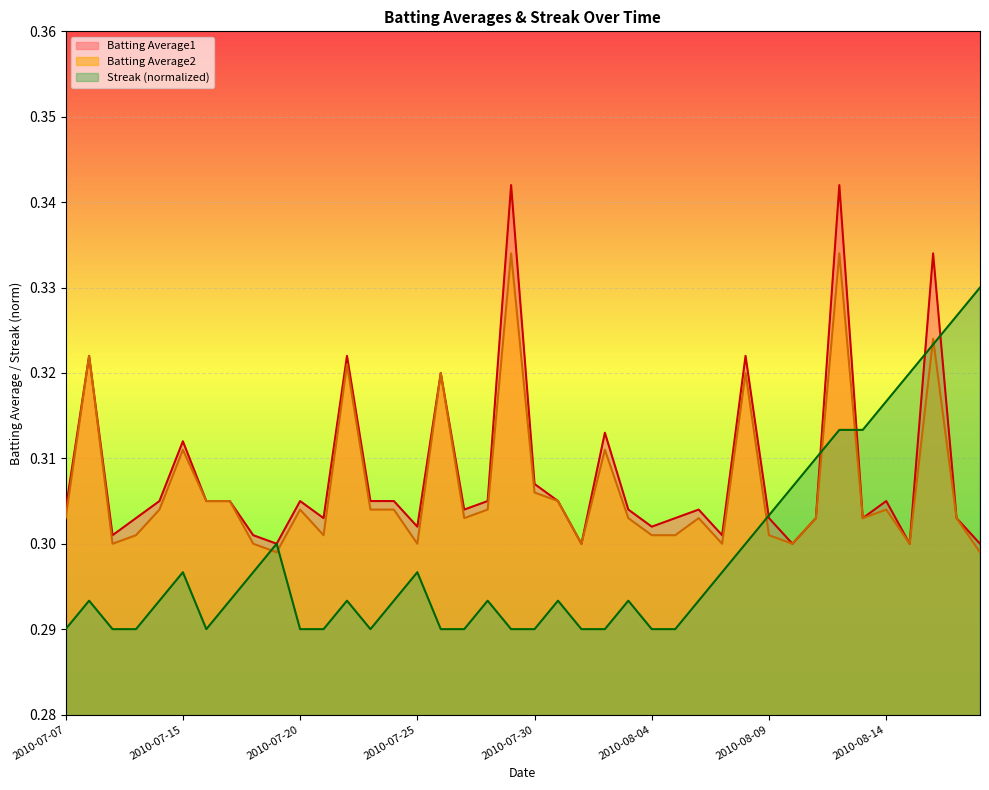

Reading left to right, extract all data points from this chart.

Batting Average1: 0.3	0.3	0.3	0.3	0.3	0.3	0.3	0.3	0.3	0.3	0.3	0.3	0.3	0.3	0.3	0.3	0.3	0.3	0.3	0.3	0.3	0.3	0.3	0.3	0.3	0.3	0.3	0.3	0.3	0.3	0.3	0.3	0.3	0.3	0.3	0.3	0.3	0.3	0.3	0.3
Batting Average2: 0.3	0.3	0.3	0.3	0.3	0.3	0.3	0.3	0.3	0.3	0.3	0.3	0.3	0.3	0.3	0.3	0.3	0.3	0.3	0.3	0.3	0.3	0.3	0.3	0.3	0.3	0.3	0.3	0.3	0.3	0.3	0.3	0.3	0.3	0.3	0.3	0.3	0.3	0.3	0.3
Streak: 0.3	0.3	0.3	0.3	0.3	0.3	0.3	0.3	0.3	0.3	0.3	0.3	0.3	0.3	0.3	0.3	0.3	0.3	0.3	0.3	0.3	0.3	0.3	0.3	0.3	0.3	0.3	0.3	0.3	0.3	0.3	0.3	0.3	0.3	0.3	0.3	0.3	0.3	0.3	0.3